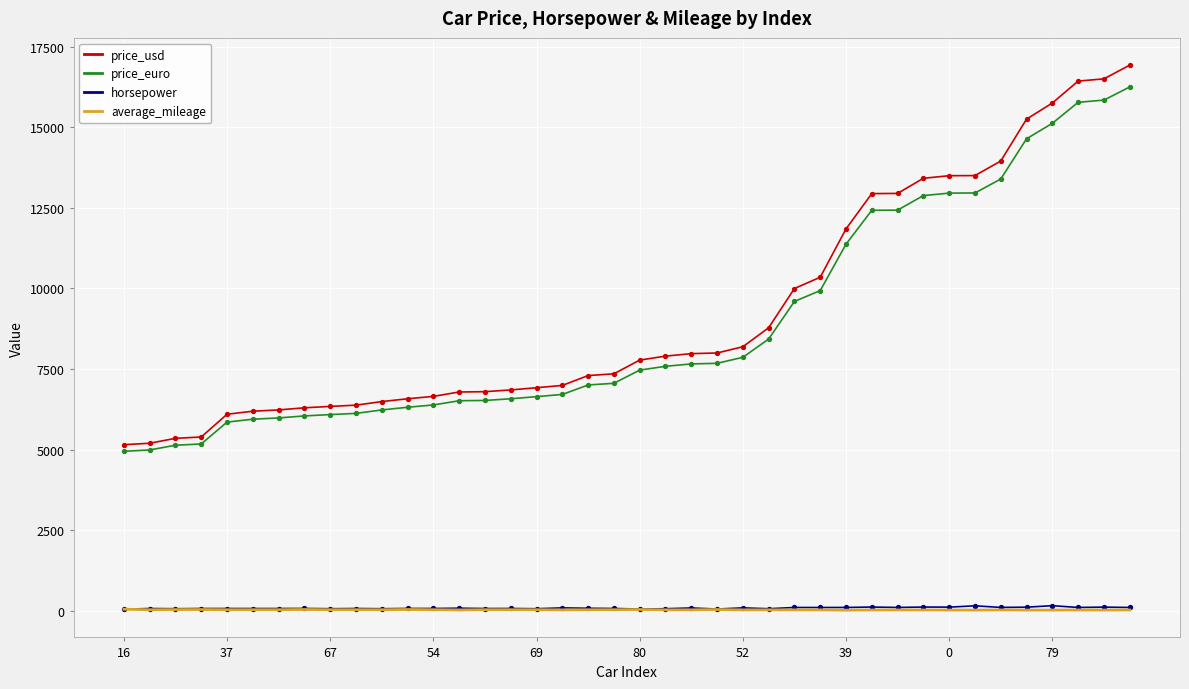

What are all the series names shown in the legend?

price_usd, price_euro, horsepower, average_mileage